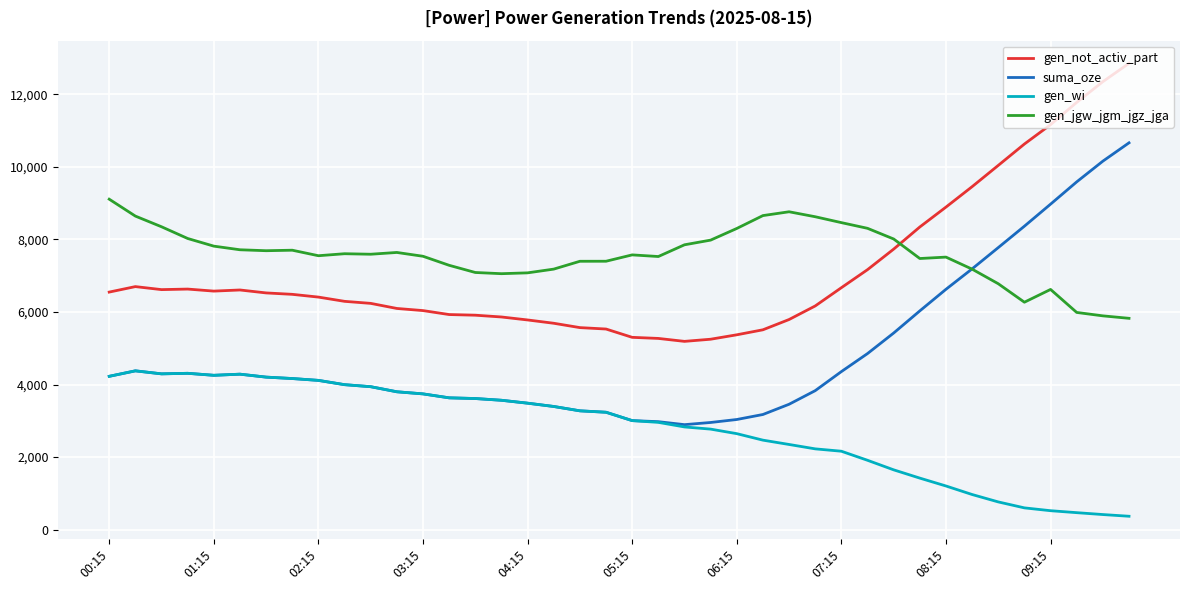

What is the average value of the gen_jgw_jgm_jgz_jga series?

7576